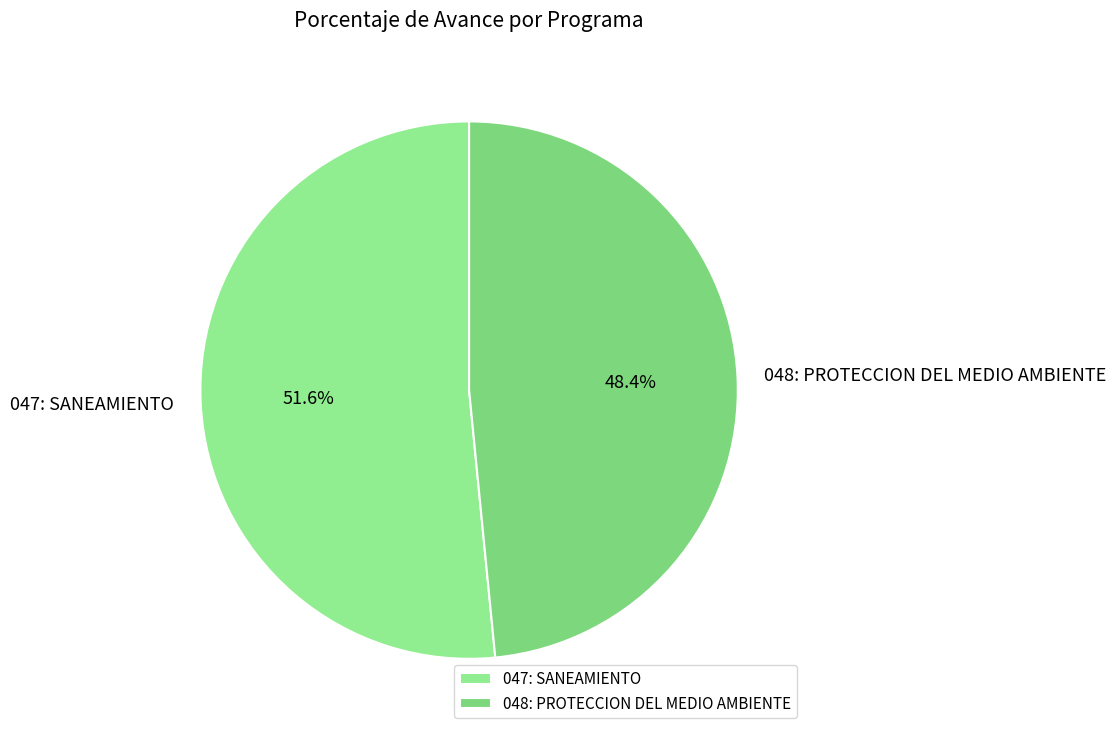

Which has a higher value, 047: SANEAMIENTO or 048: PROTECCION DEL MEDIO AMBIENTE?

047: SANEAMIENTO